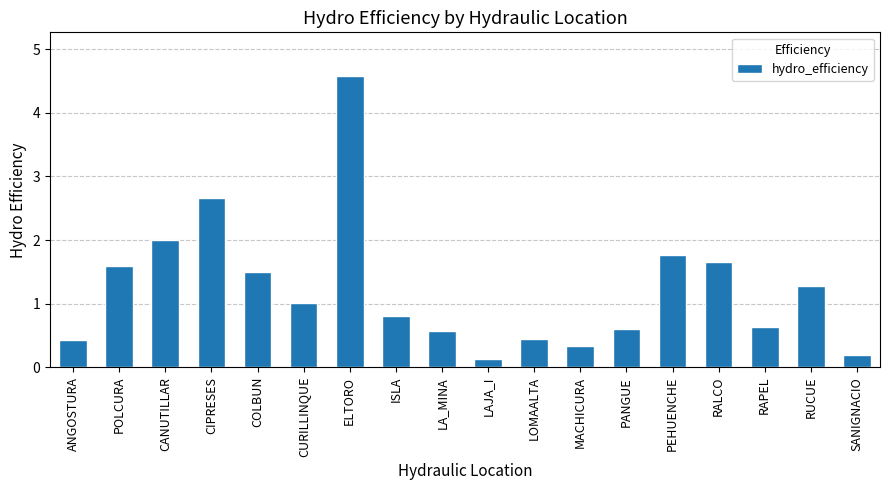

What is the label of the 17th bar from the right?

POLCURA